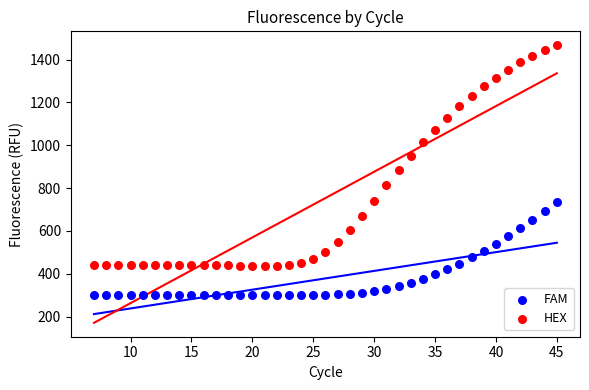

What are all the series names shown in the legend?

FAM, HEX